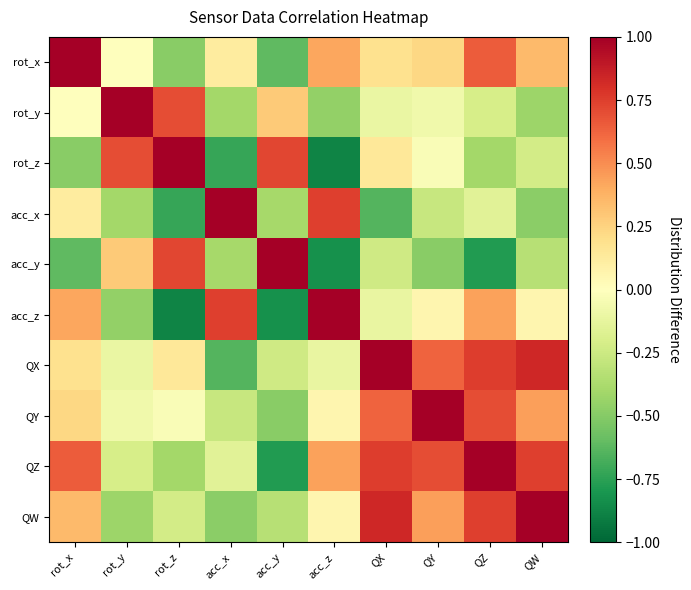

Which series changed the most between acc_y and QY?

QY